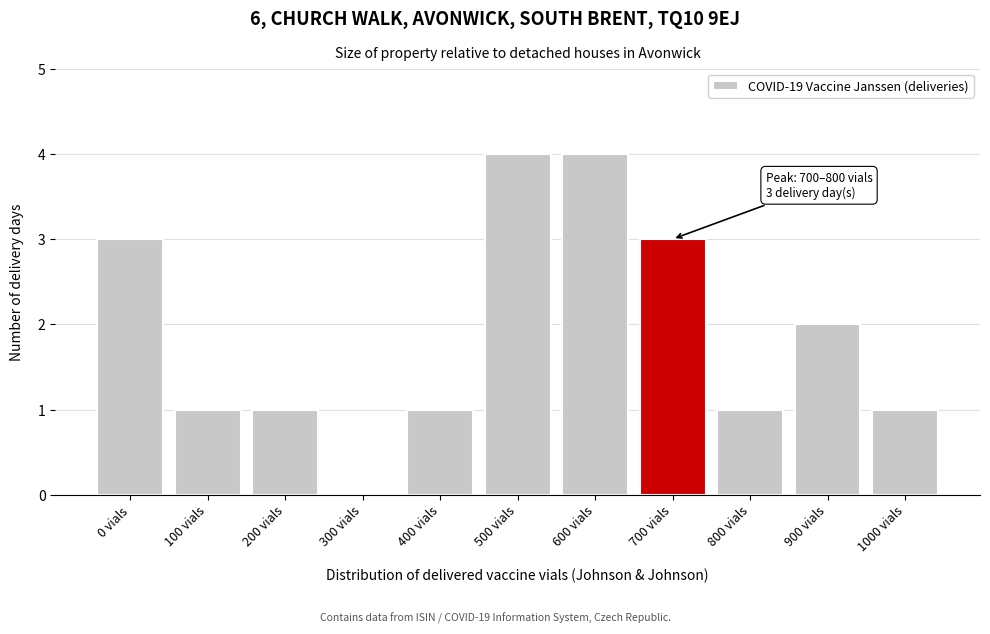

Reading left to right, extract all data points from this chart.

0 vials=3	100 vials=1	200 vials=1	300 vials=0	400 vials=1	500 vials=4	600 vials=4	700 vials=3	800 vials=1	900 vials=2	1000 vials=1